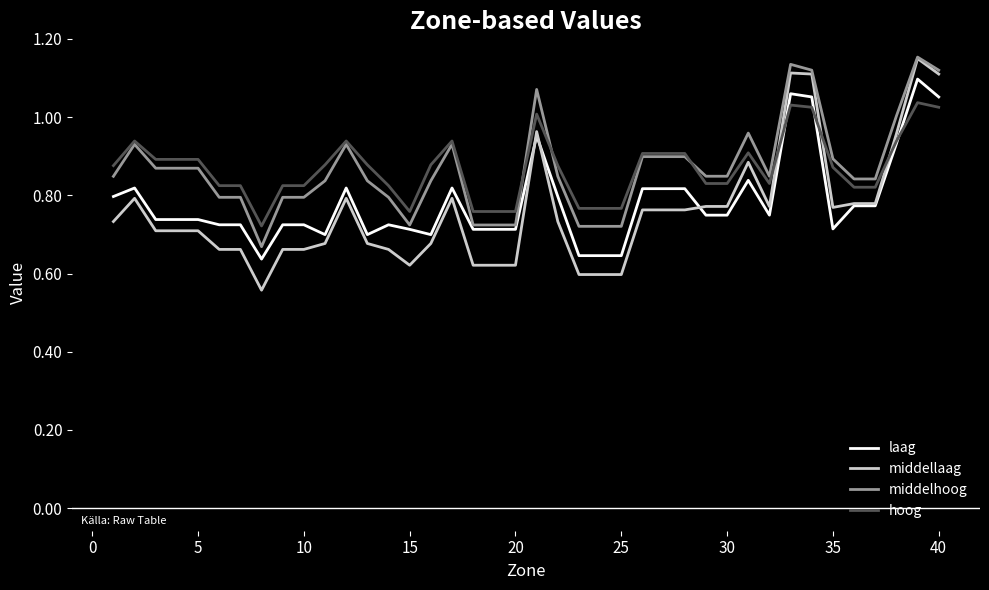

Which series has the widest spread of values?

middellaag